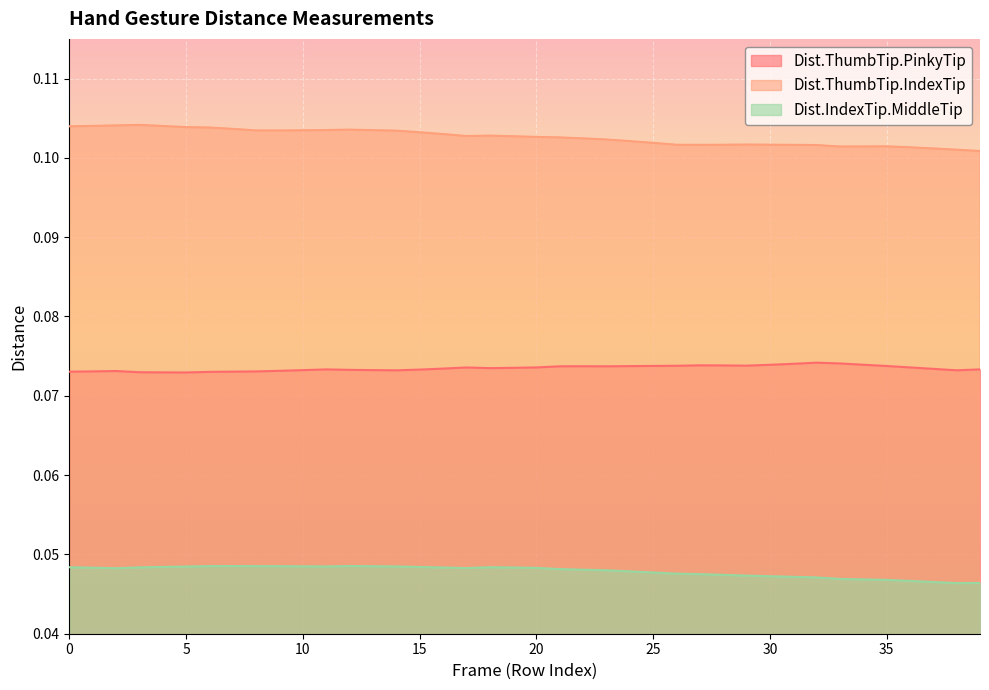

Which series has the largest total across all categories?

Dist.ThumbTip.IndexTip